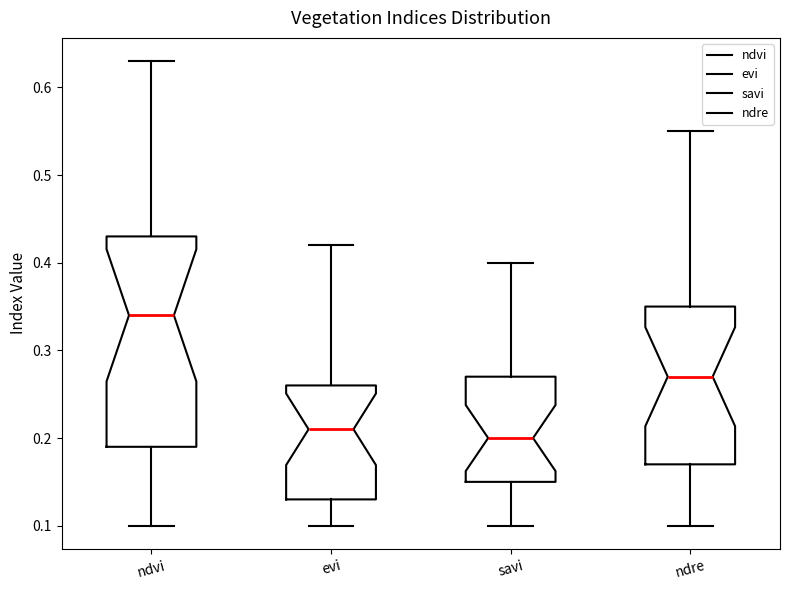

Reading left to right, transcribe this box plot: for each box, give where its median line is, the range the box spans, and where its two whiskers end, as read against the y-axis. The values are not printed on the chart, so give them approximately, as read against the axis.

ndvi: median 0.34, box 0.19 to 0.43, whiskers 0.10 to 0.63
evi: median 0.21, box 0.13 to 0.26, whiskers 0.10 to 0.42
savi: median 0.20, box 0.15 to 0.27, whiskers 0.10 to 0.40
ndre: median 0.27, box 0.17 to 0.35, whiskers 0.10 to 0.55